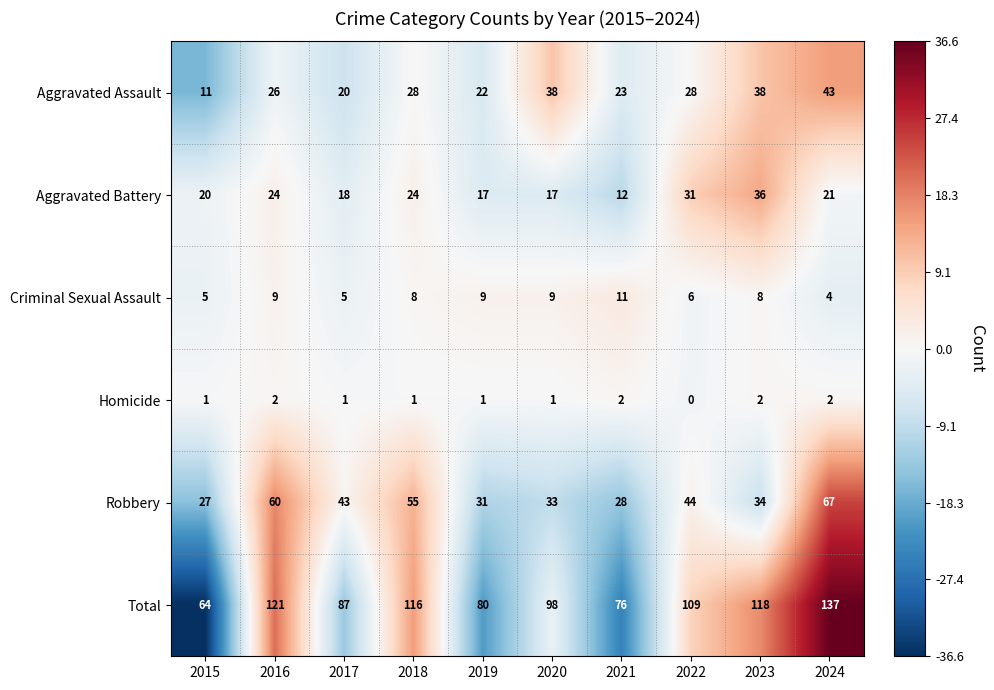

Which series changed the most between 2017 and 2023?

Total